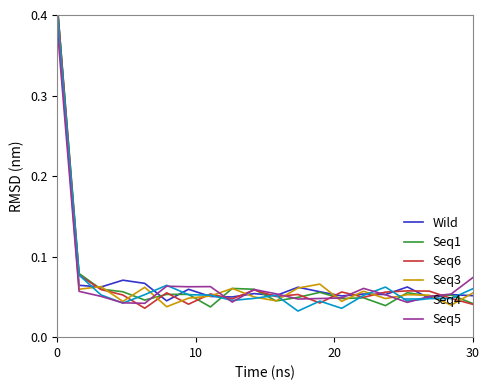

Which series ends up on top after the final intersection of Seq1 and Seq5?

Seq5